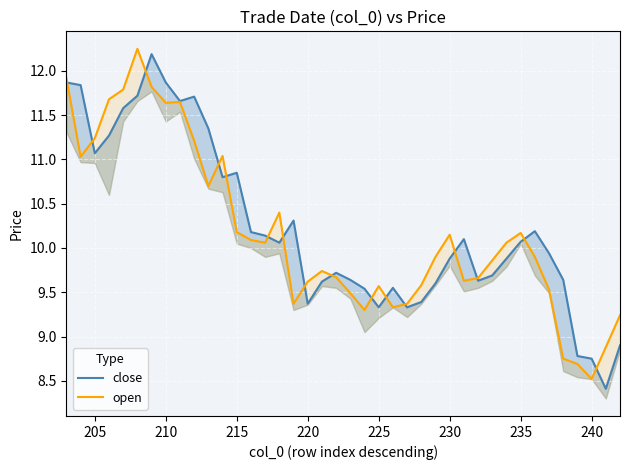

After their last crossing, which series has the higher values: open or close?

open